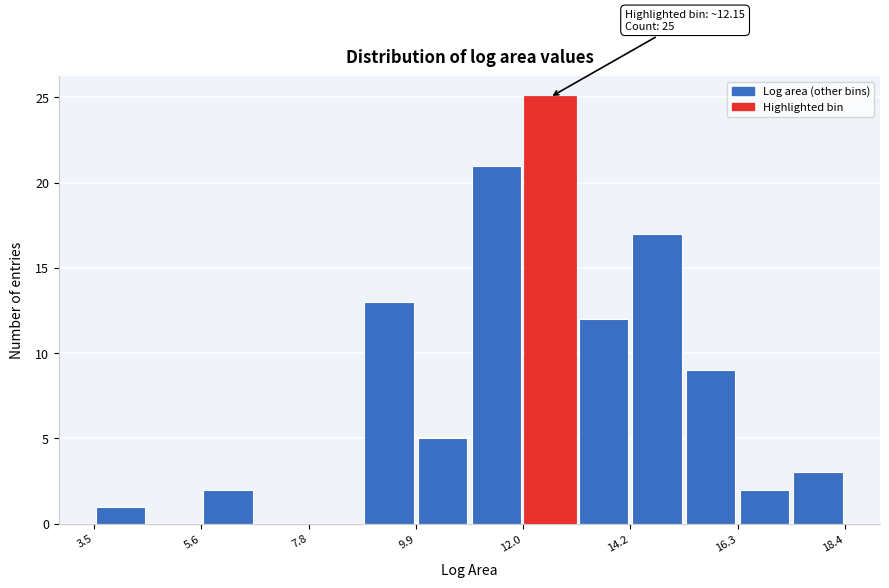

Read against the x-axis, roughly where is the centre of the tallest bar?

12.5